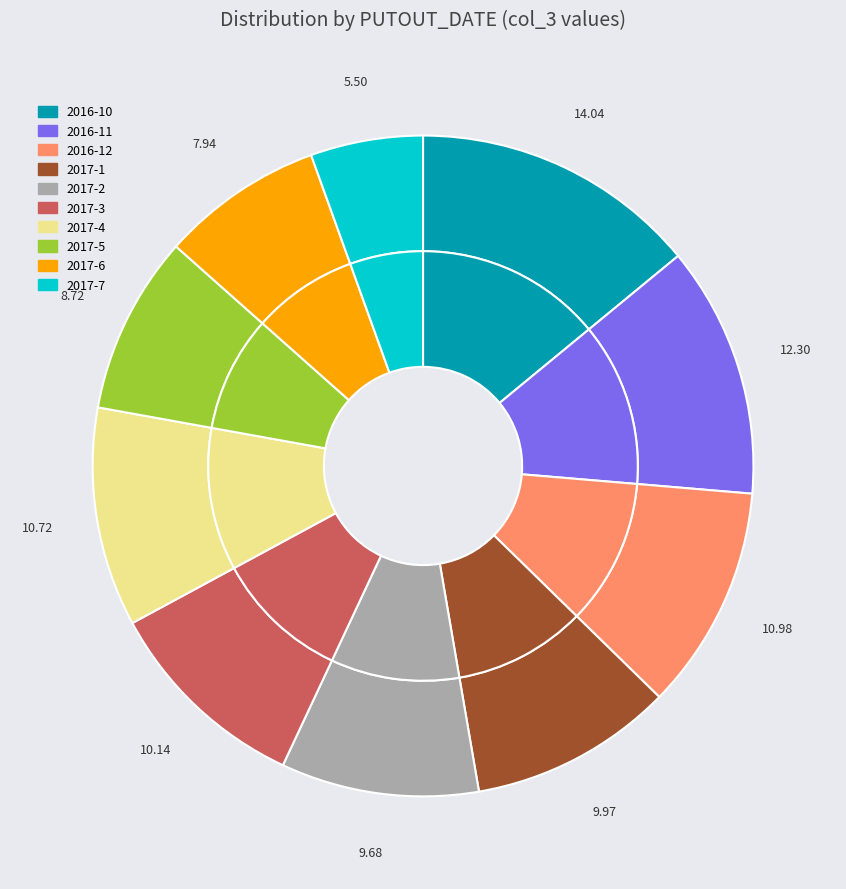

Is the sum of 2017-3 and 2017-1 greater than half?

No